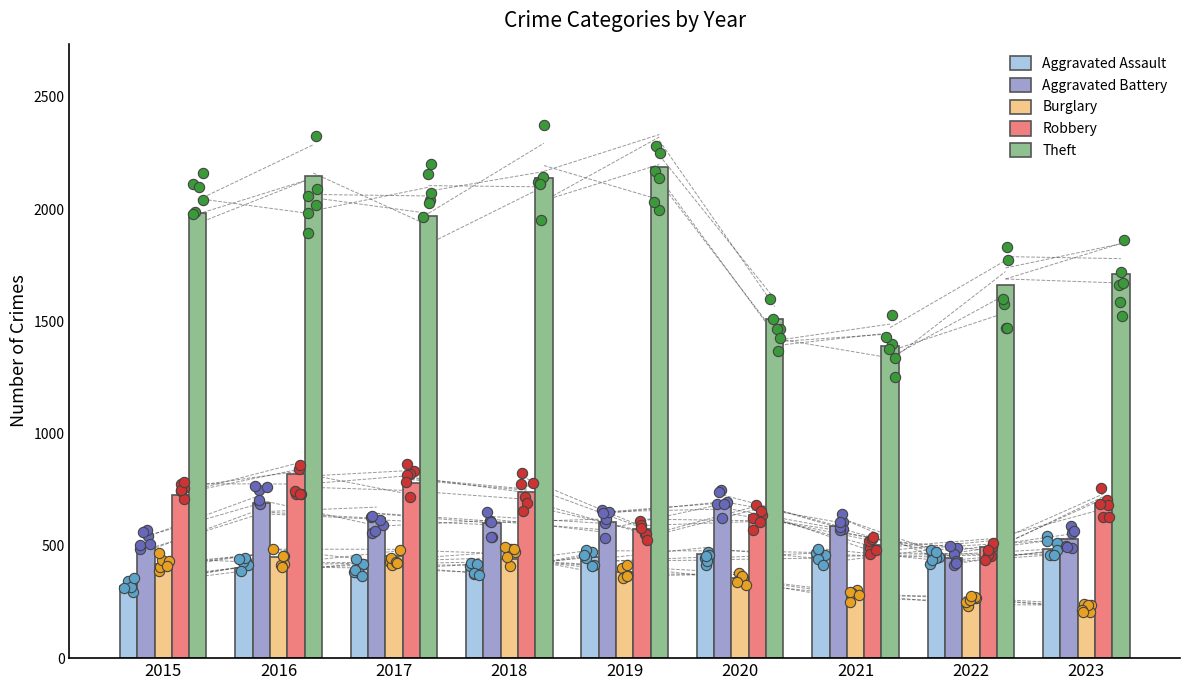

Which series contains the lowest Y value?

Burglary